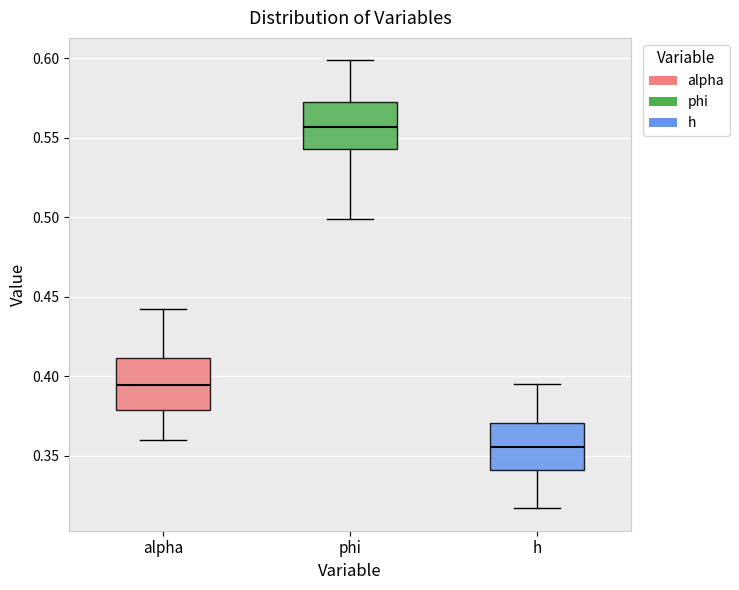

Which box has the lowest median line?

h